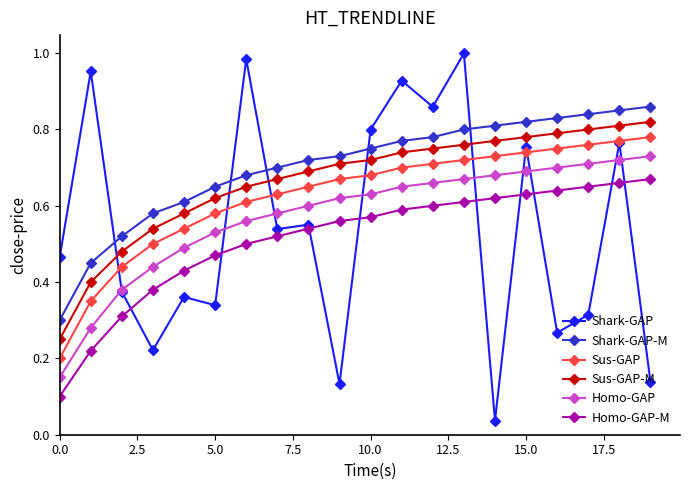

True or false: Homo-GAP and Sus-GAP intersect in this chart.

False